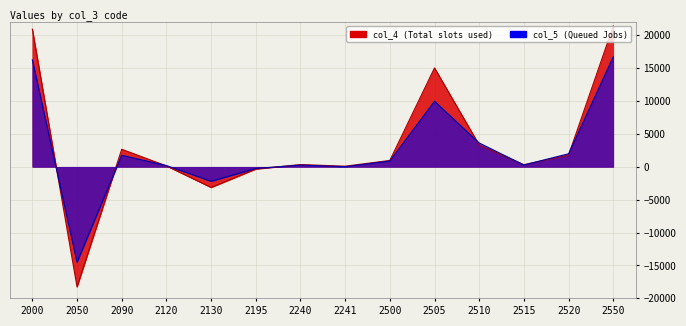

In col_5, how many points are higher than both neighbors (excluding endpoints)?

3